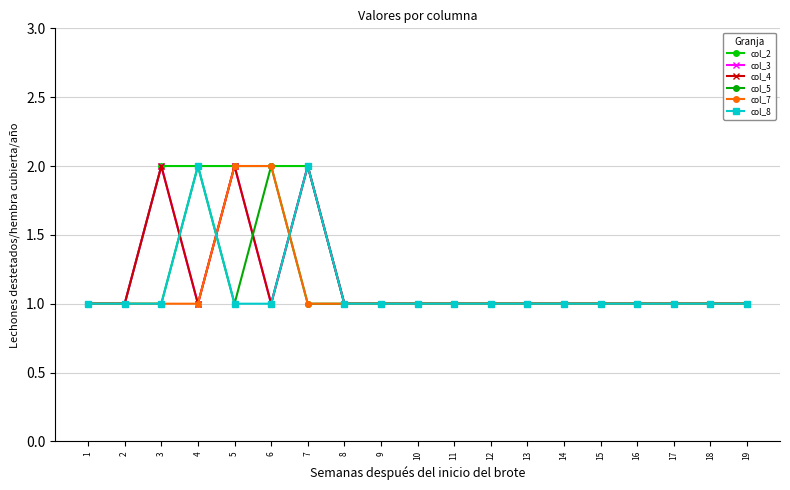

Which series has the largest total across all categories?

col_2